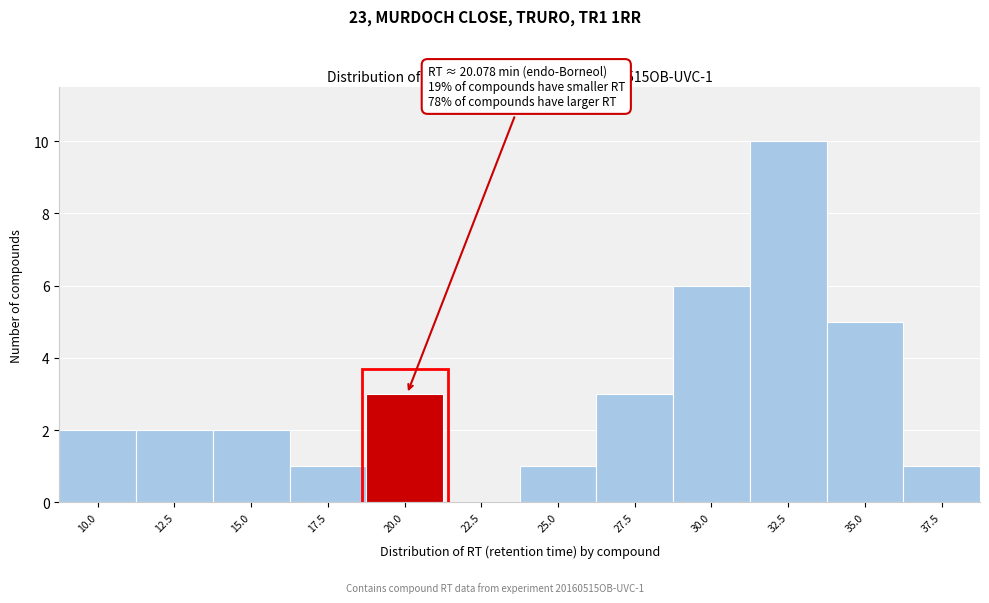

Reading left to right, transcribe all the data shown in this chart.

10.0=2	12.5=2	15.0=2	17.5=1	20.0=3	22.5=0	25.0=1	27.5=3	30.0=6	32.5=10	35.0=5	37.5=1